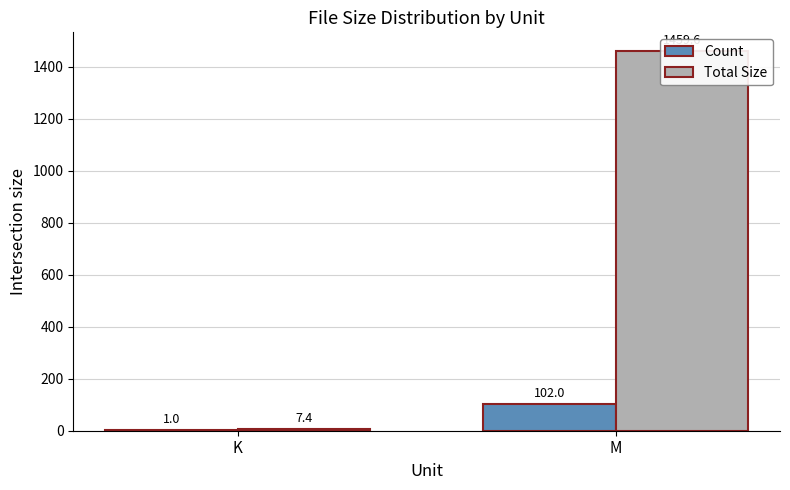

What position from the left is M?

2